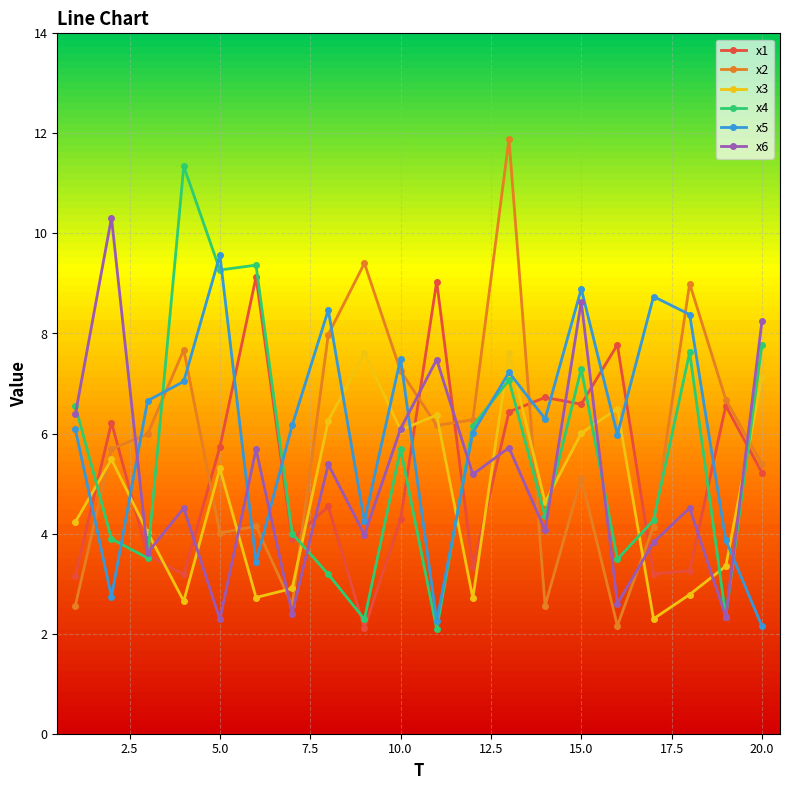

Reading right to left, transcribe all the data shown in this chart.

x1: 5.2	6.6	3.3	3.2	7.8	6.6	6.7	6.4	3.3	9.0	4.3	2.1	4.5	3.9	9.1	5.7	3.2	3.6	6.2	3.2
x2: 5.4	6.7	9.0	4.1	2.2	5.1	2.6	11.9	6.3	6.2	7.3	9.4	8.0	2.6	4.1	4.0	7.7	6.0	5.7	2.6
x3: 7.1	3.3	2.8	2.3	6.5	6.0	4.6	7.6	2.7	6.4	6.1	7.6	6.3	2.9	2.7	5.3	2.6	4.0	5.5	4.2
x4: 7.8	2.3	7.6	4.3	3.5	7.3	4.3	7.1	6.2	2.1	5.7	2.3	3.2	4.0	9.4	9.3	11.3	3.5	3.9	6.6
x5: 2.1	3.9	8.4	8.7	6.0	8.9	6.3	7.2	6.0	2.3	7.5	4.2	8.5	6.2	3.4	9.6	7.0	6.7	2.7	6.1
x6: 8.2	2.3	4.5	3.8	2.6	8.6	4.1	5.7	5.2	7.5	6.1	4.0	5.4	2.4	5.7	2.3	4.5	3.6	10.3	6.4